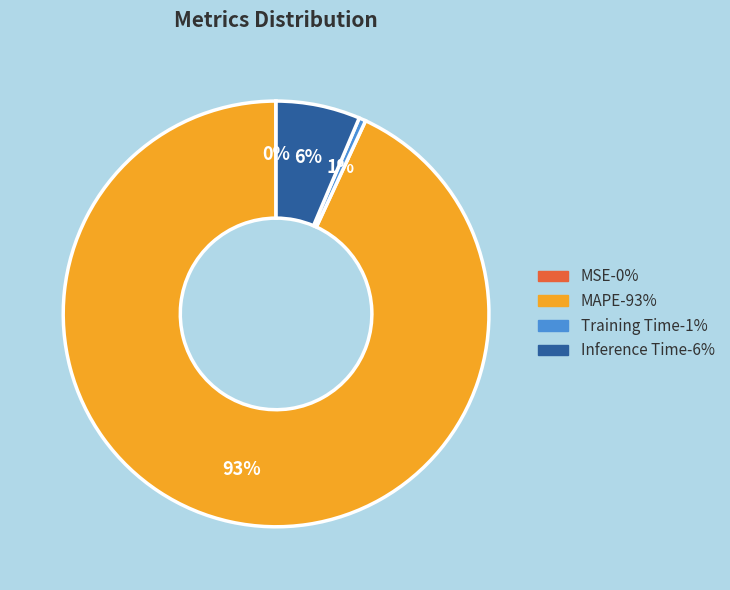

Is it true that Inference Time is 6% of the pie?

True